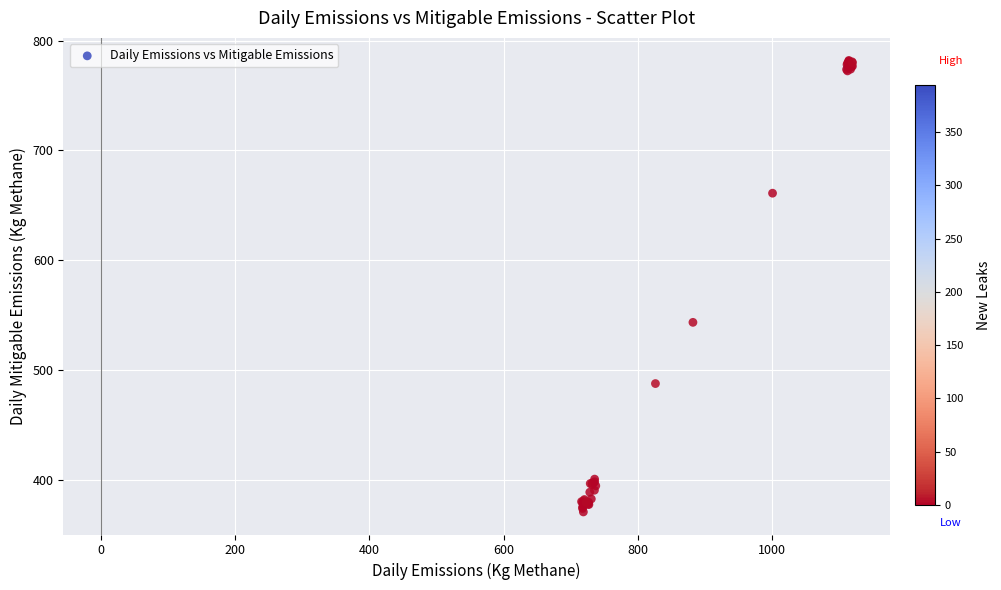

What Y value in the scatter plot is closest to 576?

543.7